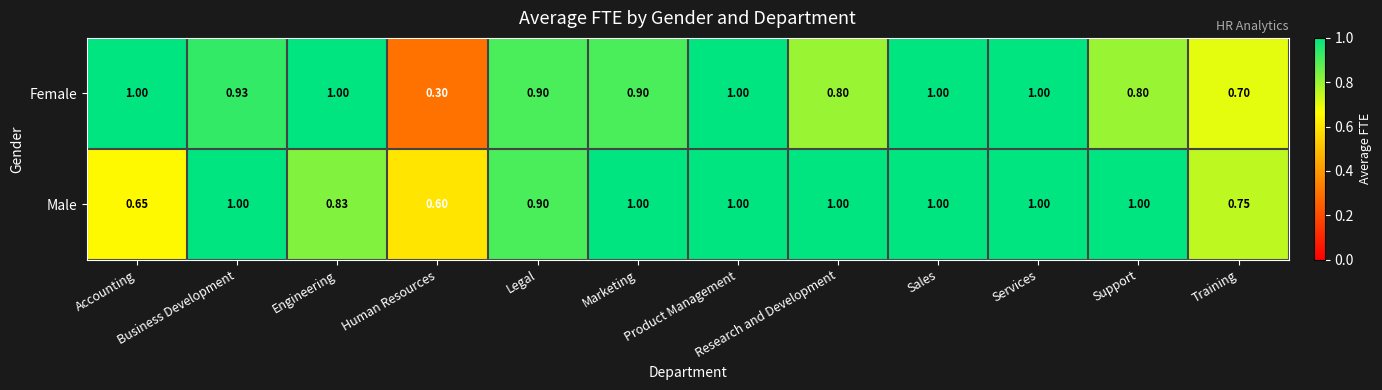

Which category has the lowest value across all series?

Human Resources